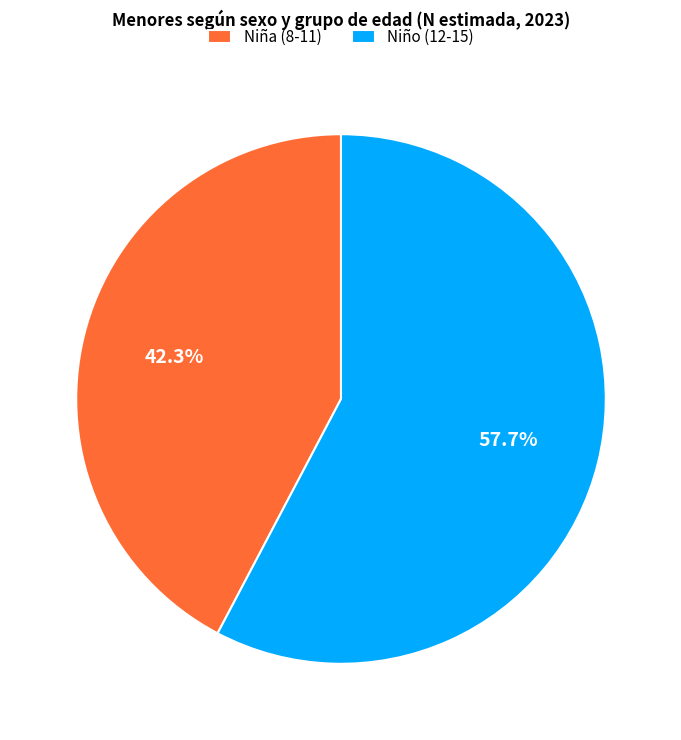

Which slice represents more than half of the pie?

Niño (12-15)